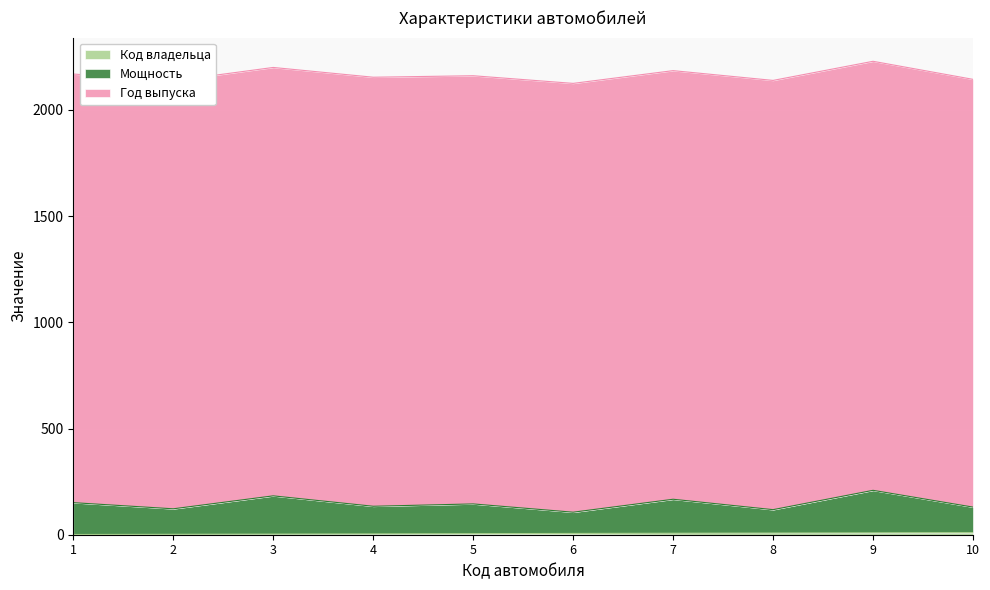

Which series has the largest range (max minus min)?

Мощность